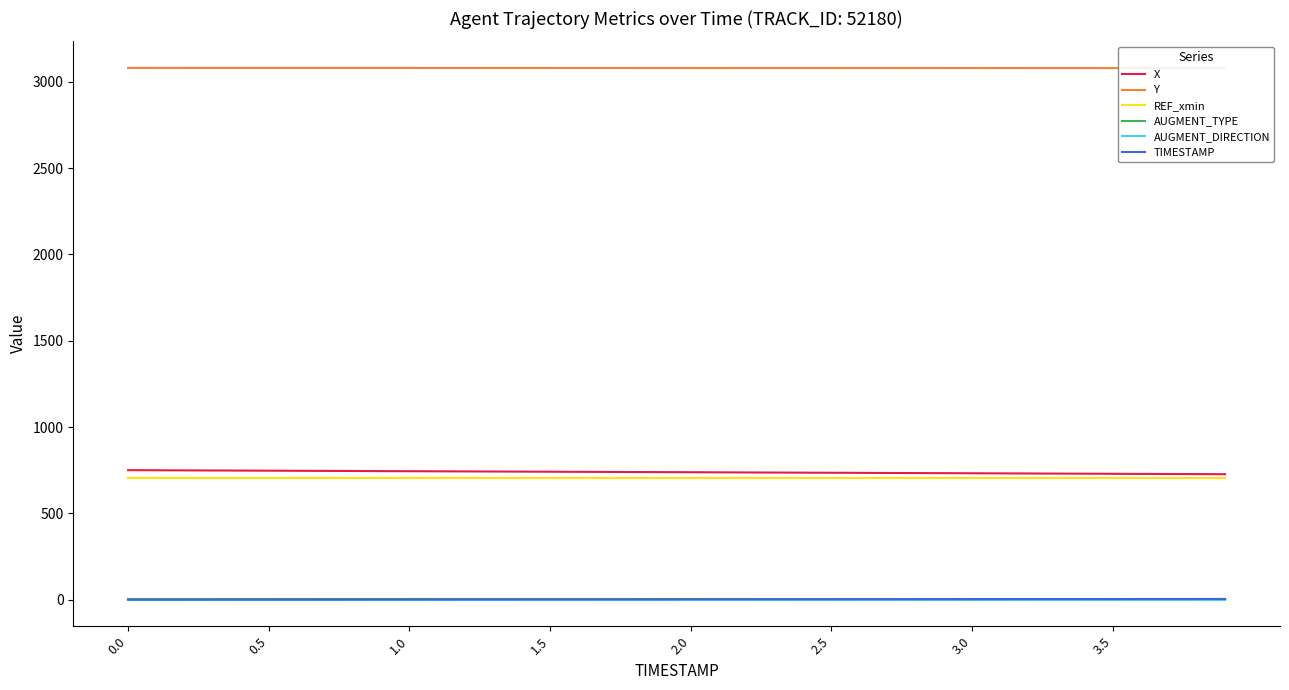

True or false: AUGMENT_TYPE and X intersect in this chart.

False